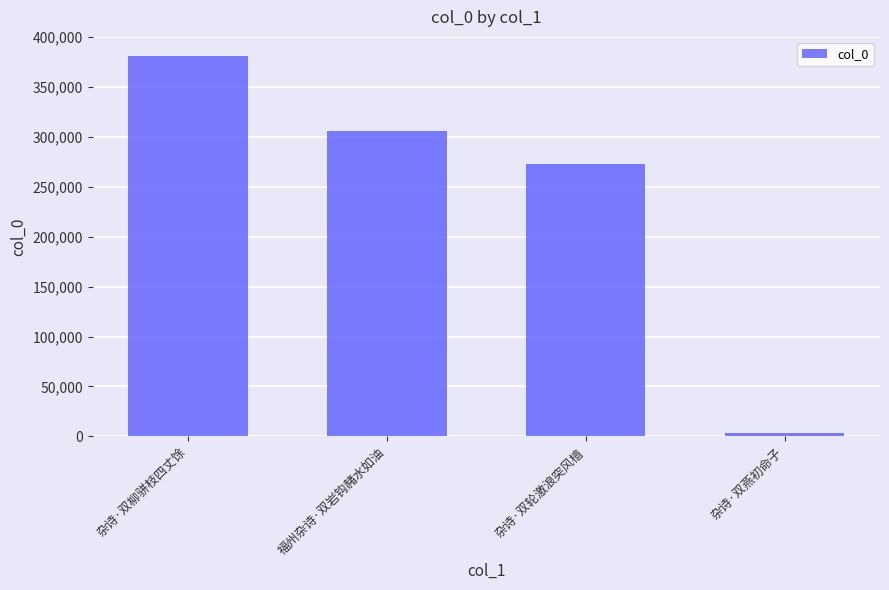

What is the smallest value displayed?

2995